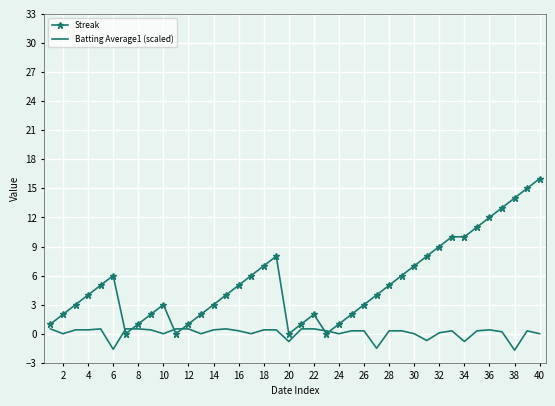

What are all the series names shown in the legend?

Streak, Batting Average1 (scaled)